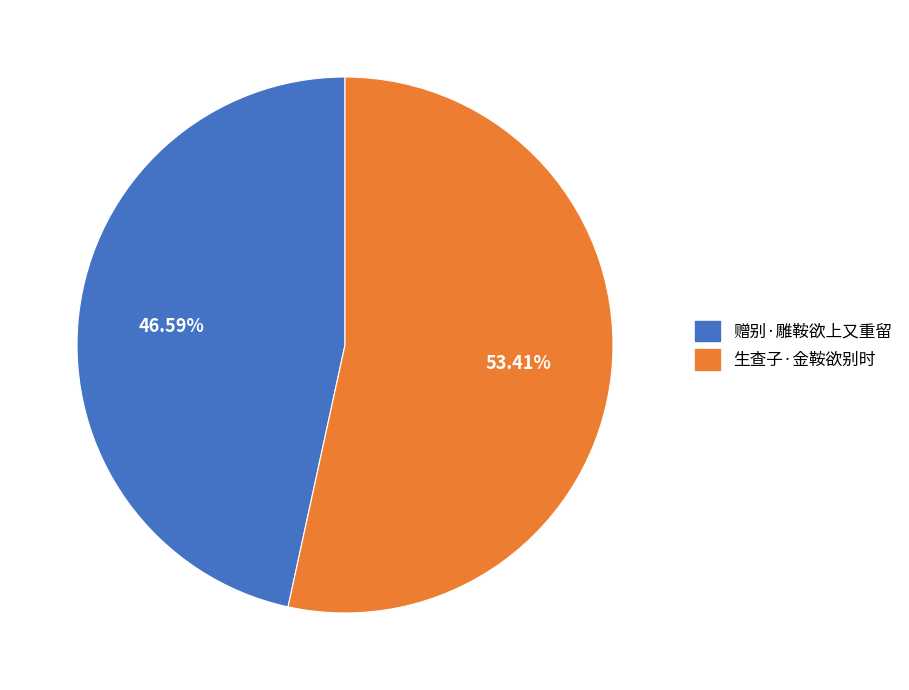

To the nearest percent, what is the difference between the 生查子·金鞍欲别时 and 赠别·雕鞍欲上又重留 slice percentages?

7%